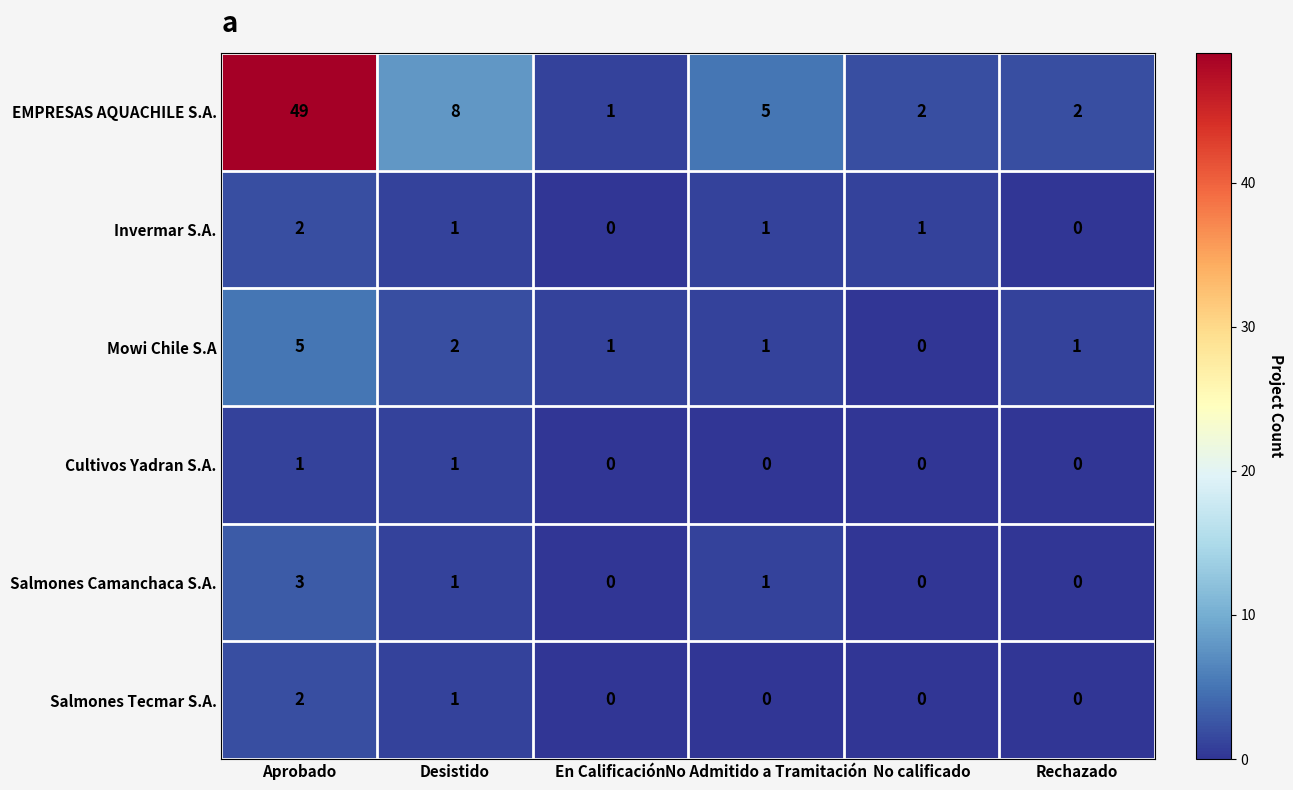

What is the total value across all series at No calificado?

3